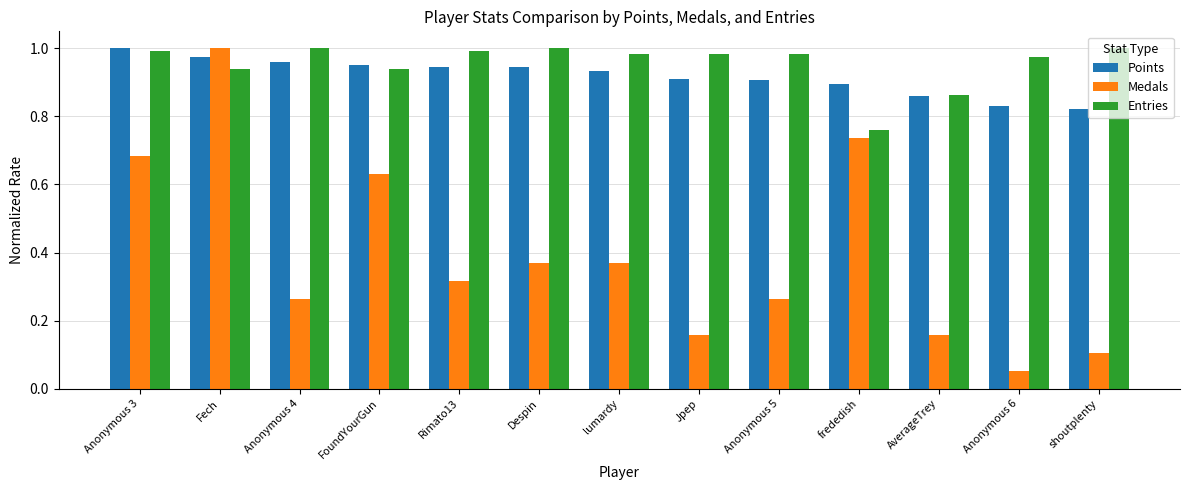

Is the value of Entries at shoutplenty greater than the value of Points at Jpep?

Yes